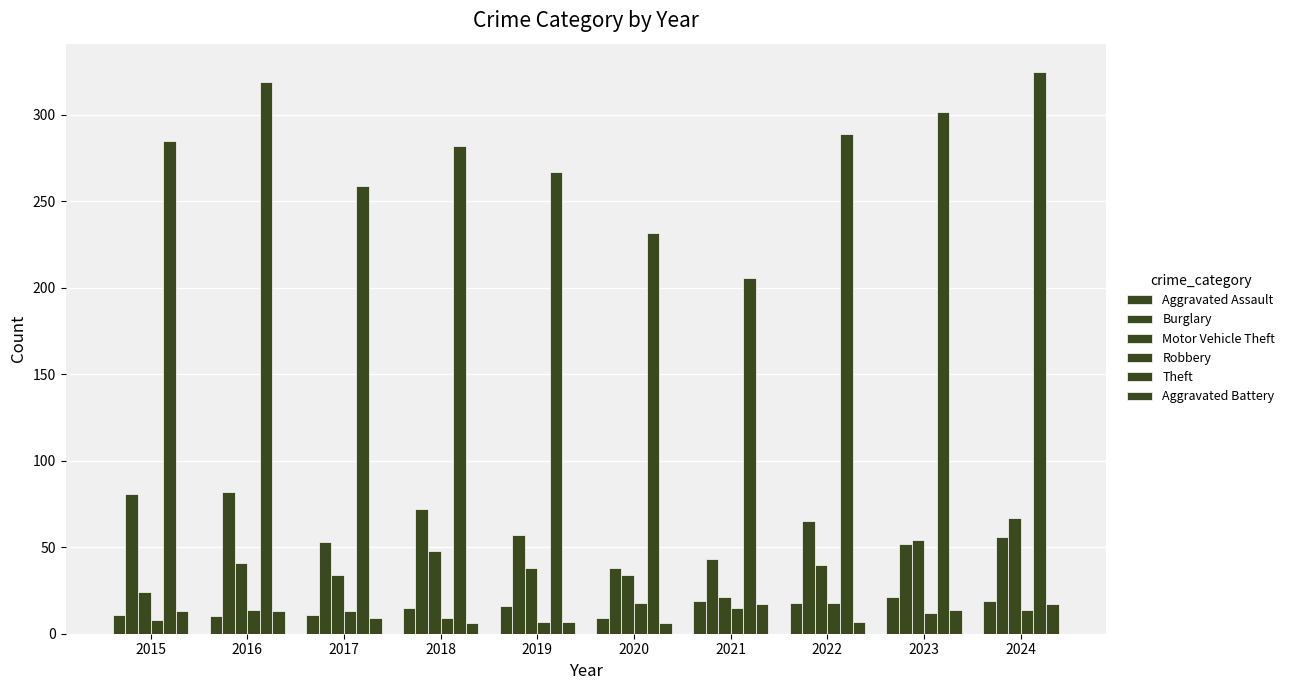

How many distinct data groups are displayed?

6